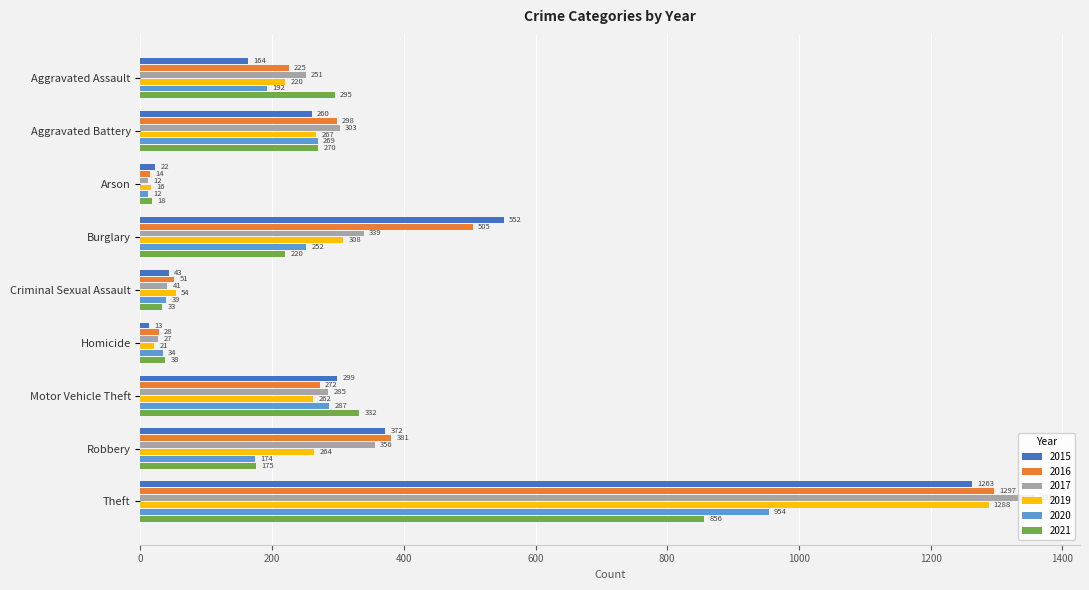

Which series changed the most between Aggravated Battery and Burglary?

2015